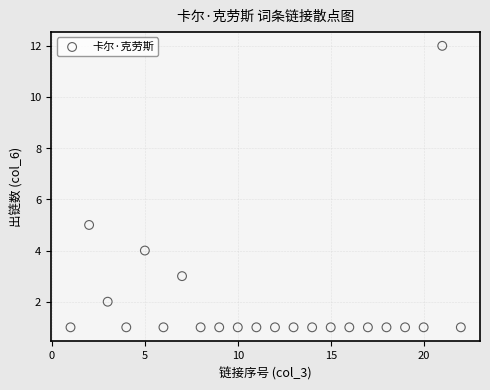

What is the range of Y values (max minus min)?

11